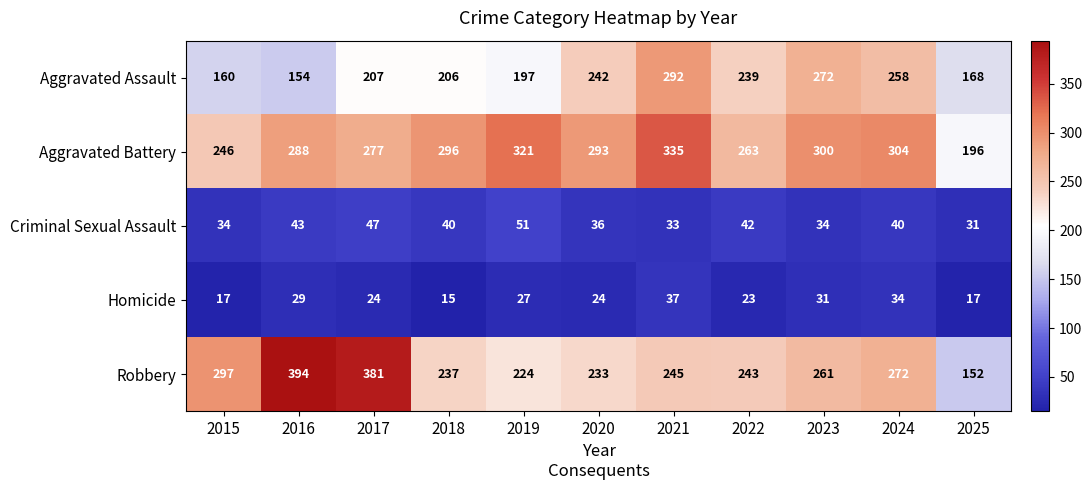

Which series has the largest total across all categories?

Aggravated Battery